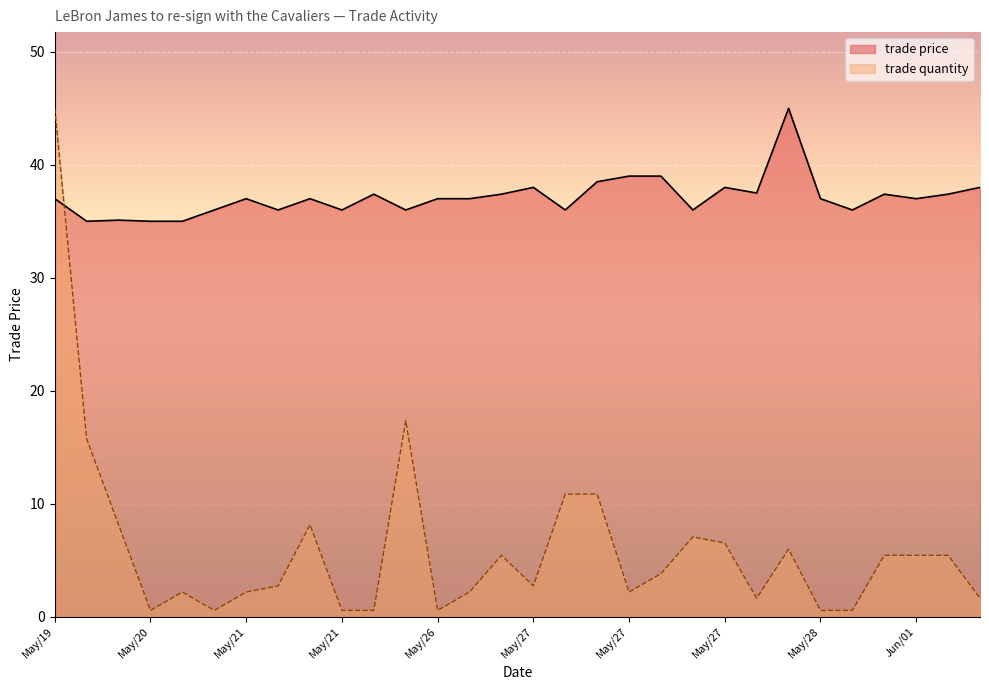

How many lines are shown in the chart?

2